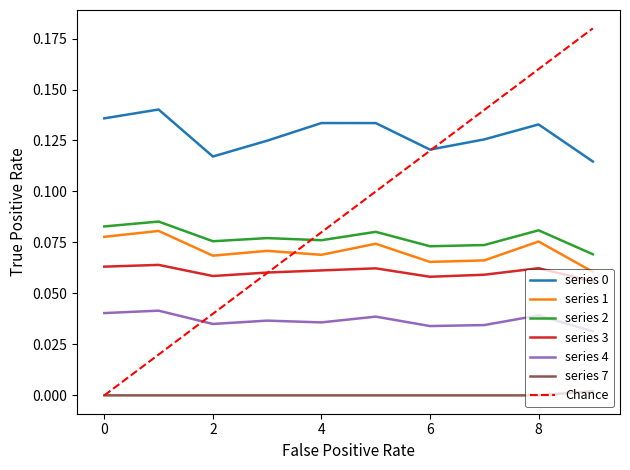

Is this an area chart (filled region under the line)?

No